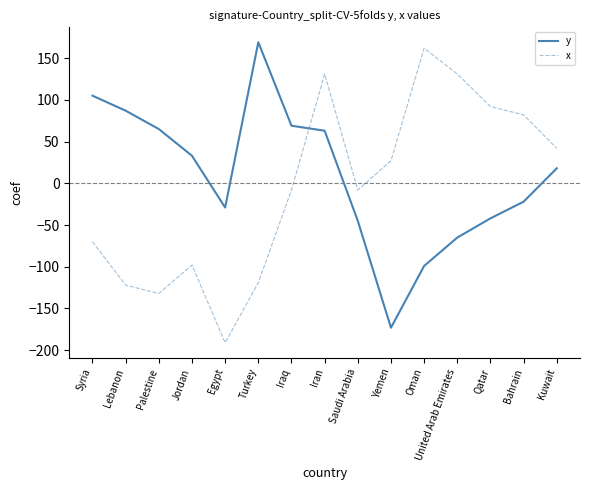

Which series has the widest spread of values?

x